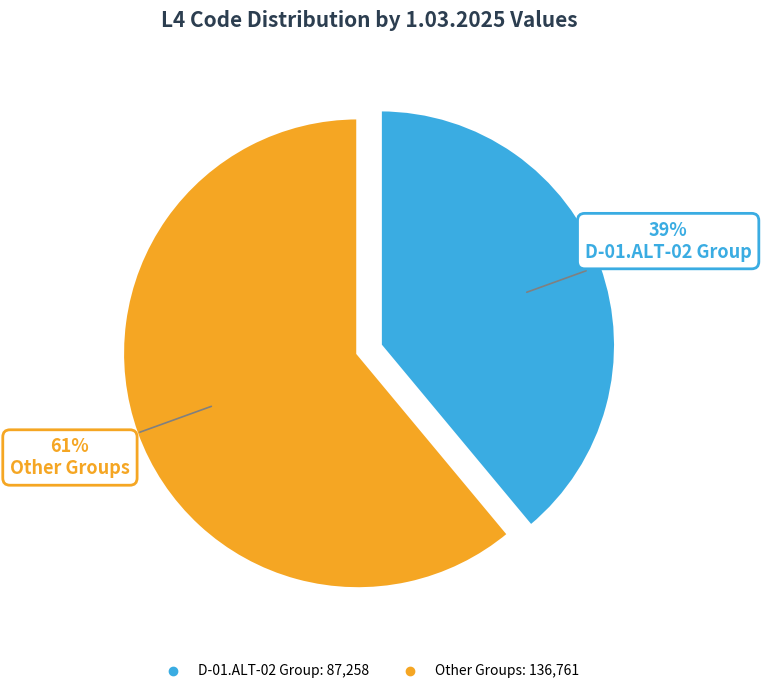

To the nearest percent, what is the average slice percentage?

50%